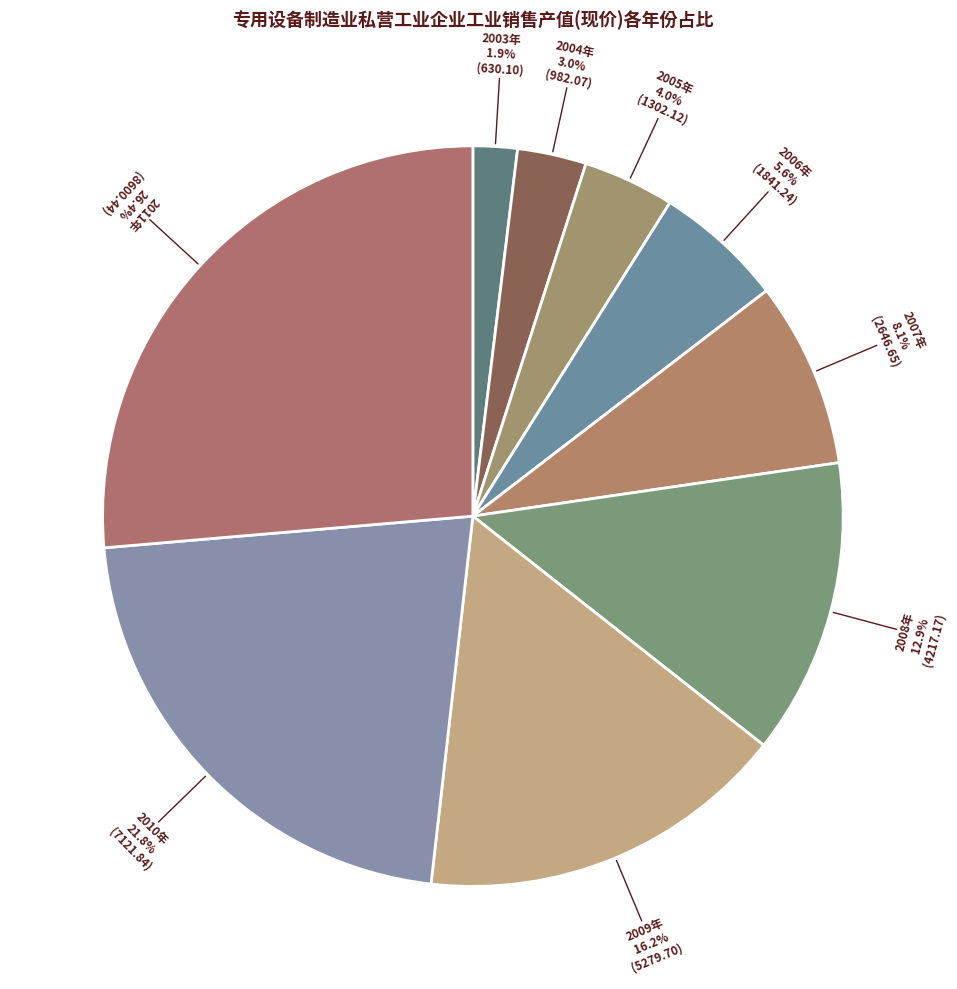

To the nearest percent, what is the average slice percentage?

11%